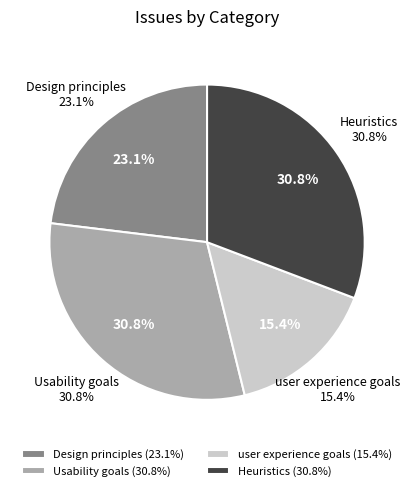

To the nearest percent, what percentage of the pie is Heuristics?

31%